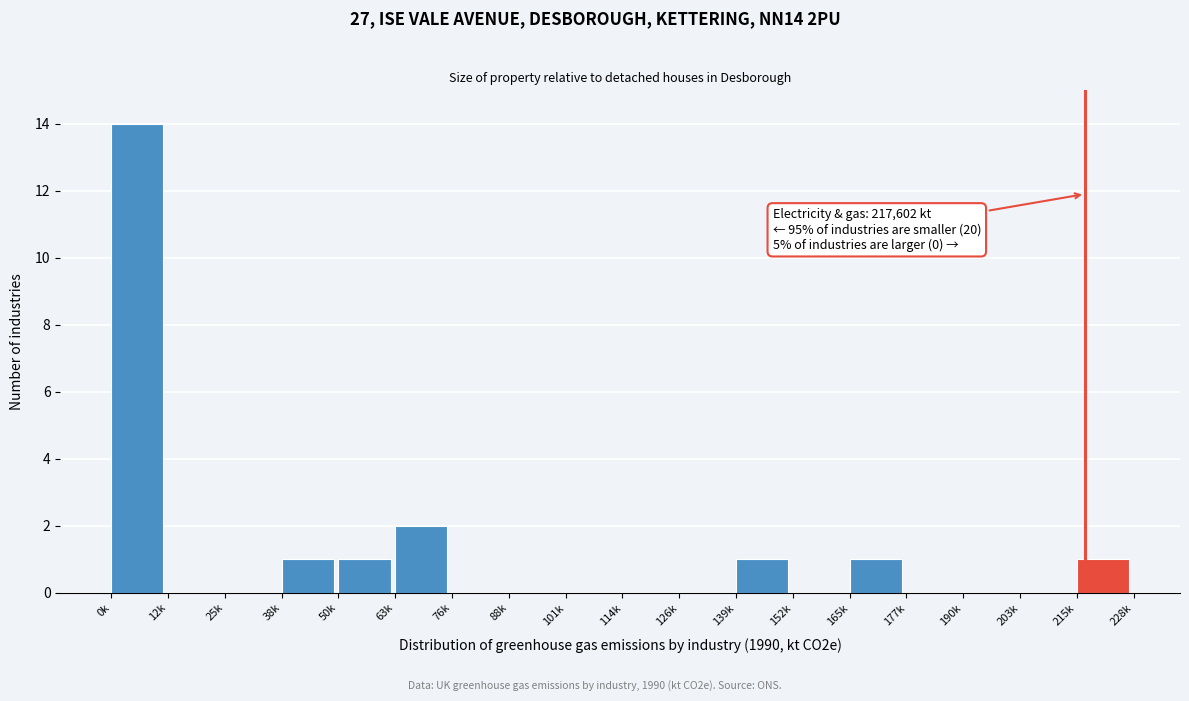

Reading left to right, list all the values displayed in this chart.

0k=14	12k=0	25k=0	38k=1	50k=1	63k=2	76k=0	88k=0	101k=0	114k=0	126k=0	139k=1	152k=0	165k=1	177k=0	190k=0	203k=0	215k=1